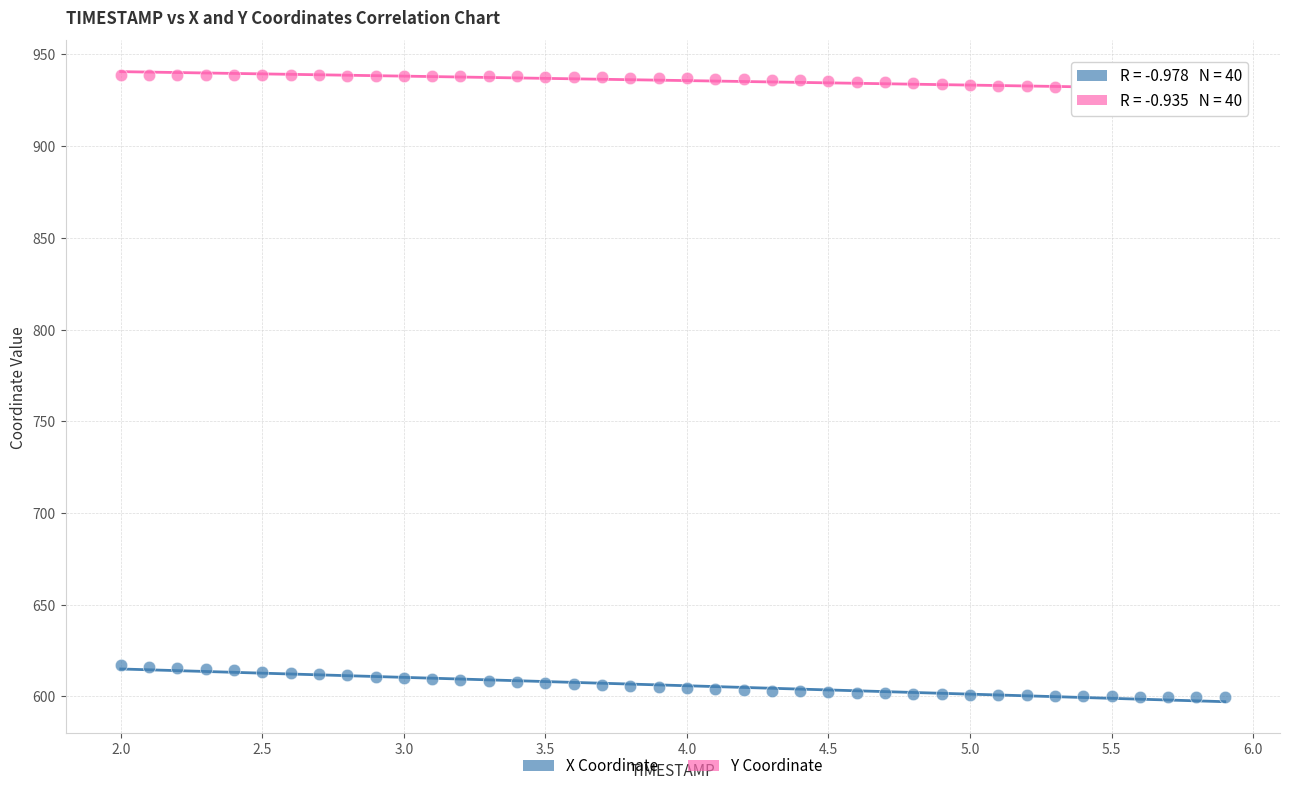

Which series contains the lowest Y value?

X Coordinate